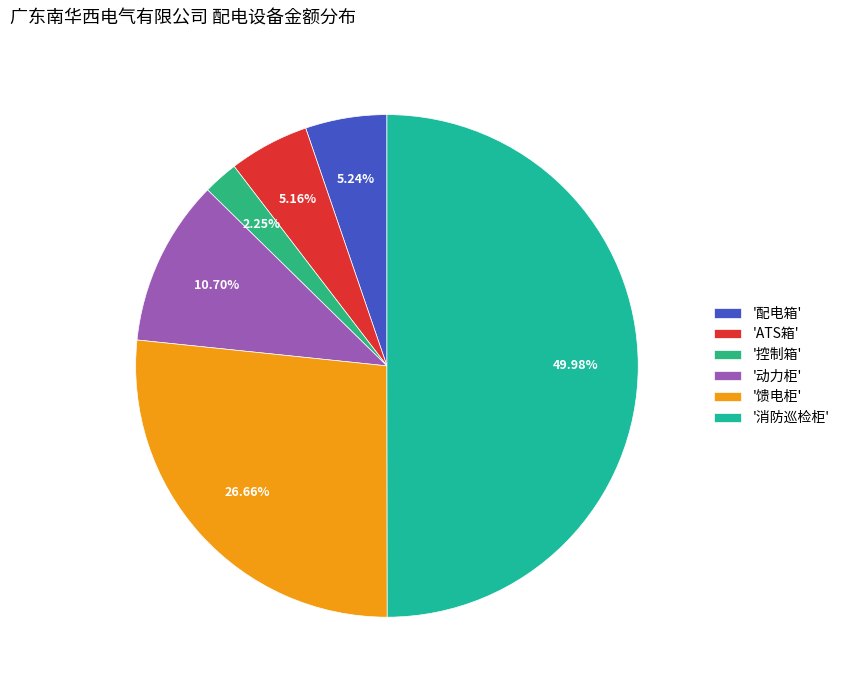

Which category has the smallest portion of the pie?

'控制箱'